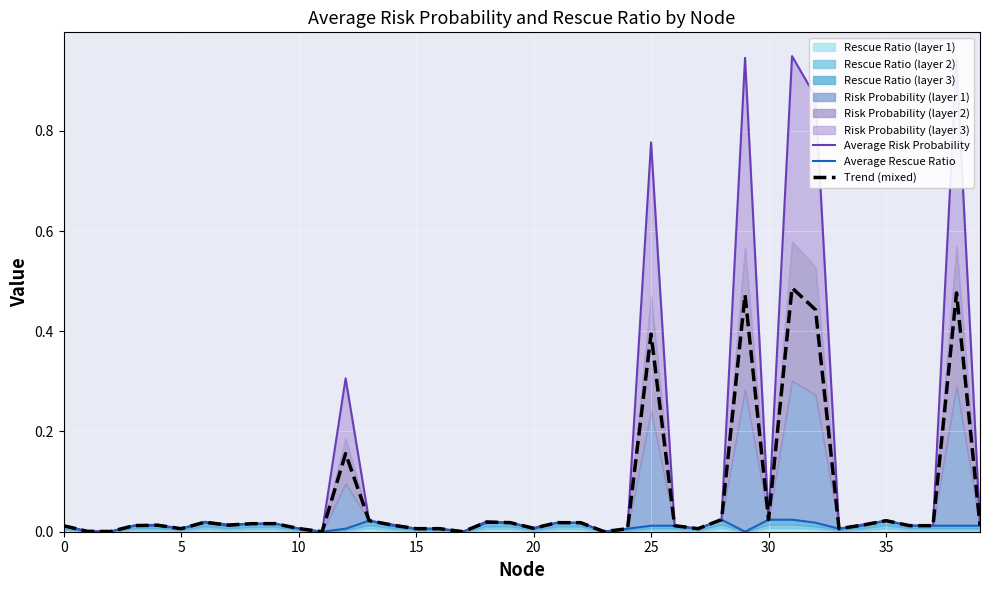

True or false: Trend (mixed) and Average Rescue Ratio cross at least once.

False